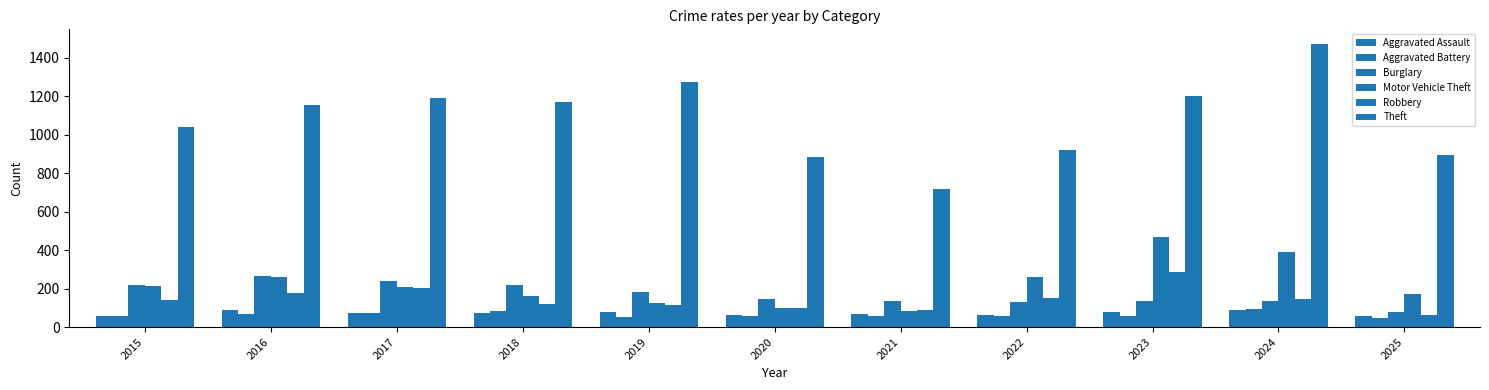

How many distinct data groups are displayed?

6